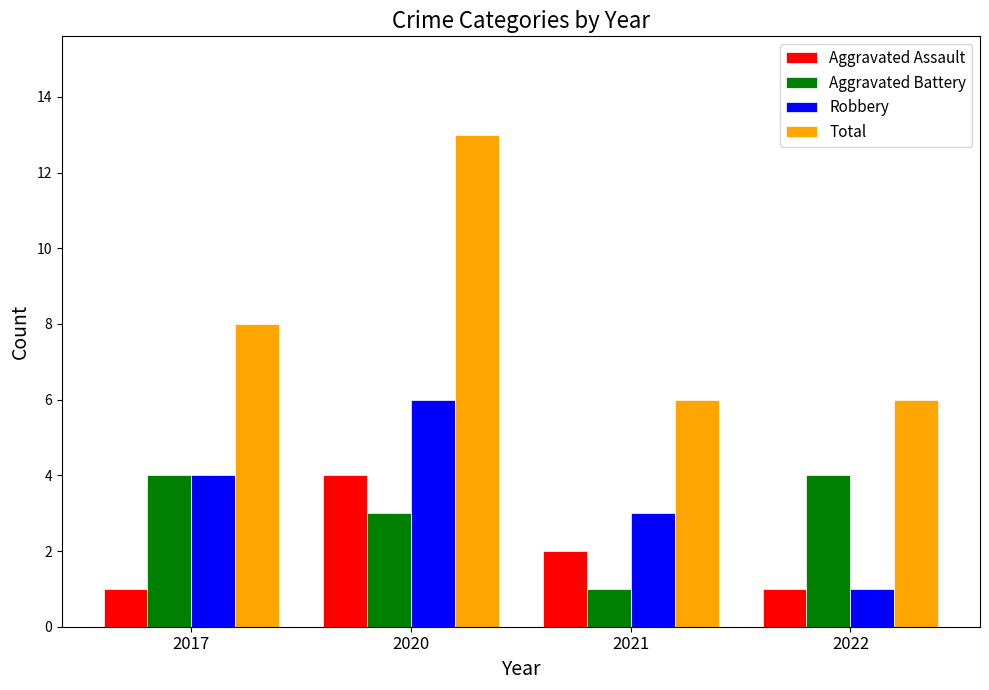

What is the value of the Robbery bar at the 3rd from the left?

3